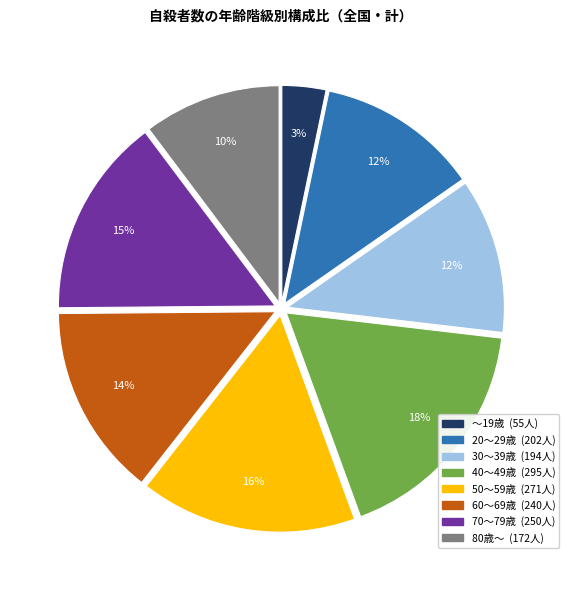

Count the number of slices in the pie.

8